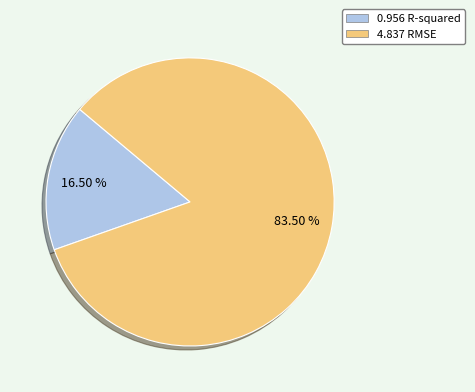

Rank the categories by value from lowest to highest.

0.956 R-squared, 4.837 RMSE